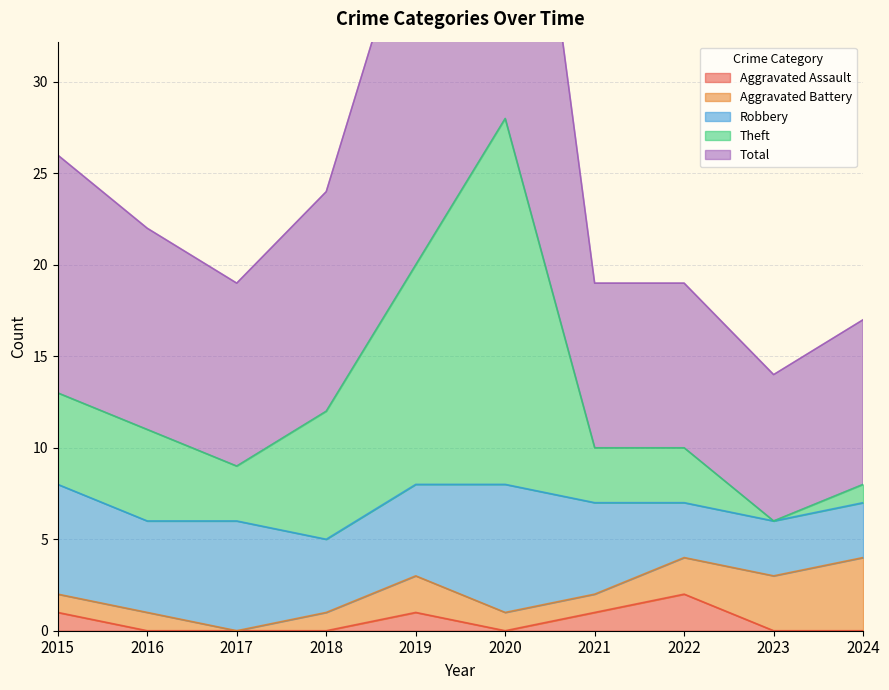

True or false: Total and Theft cross at least once.

False